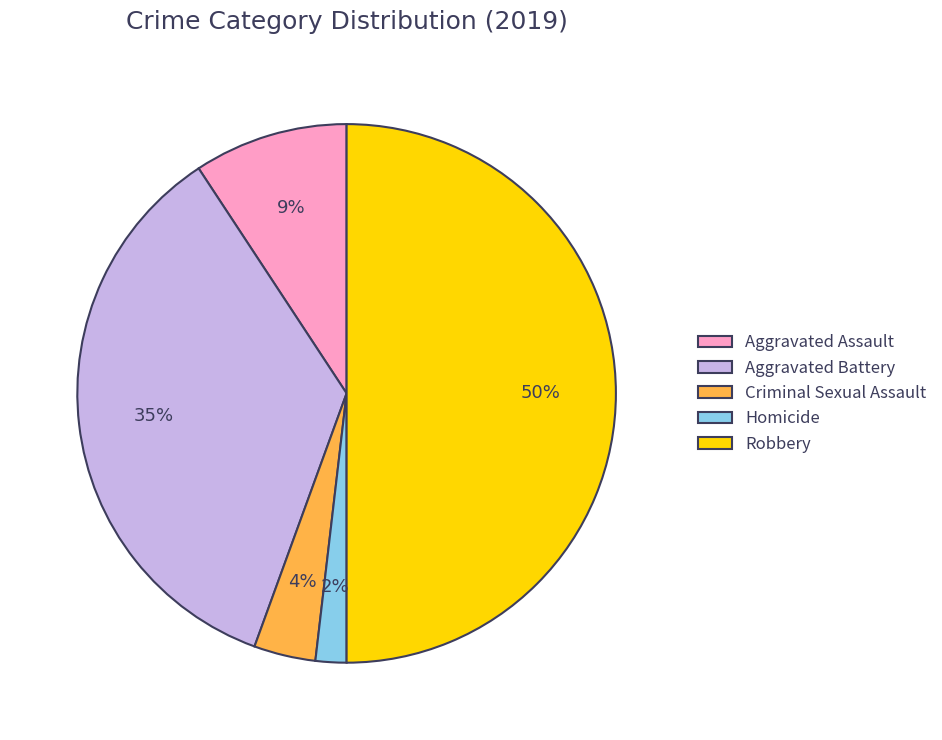

Does Homicide account for over 50% of the chart?

No